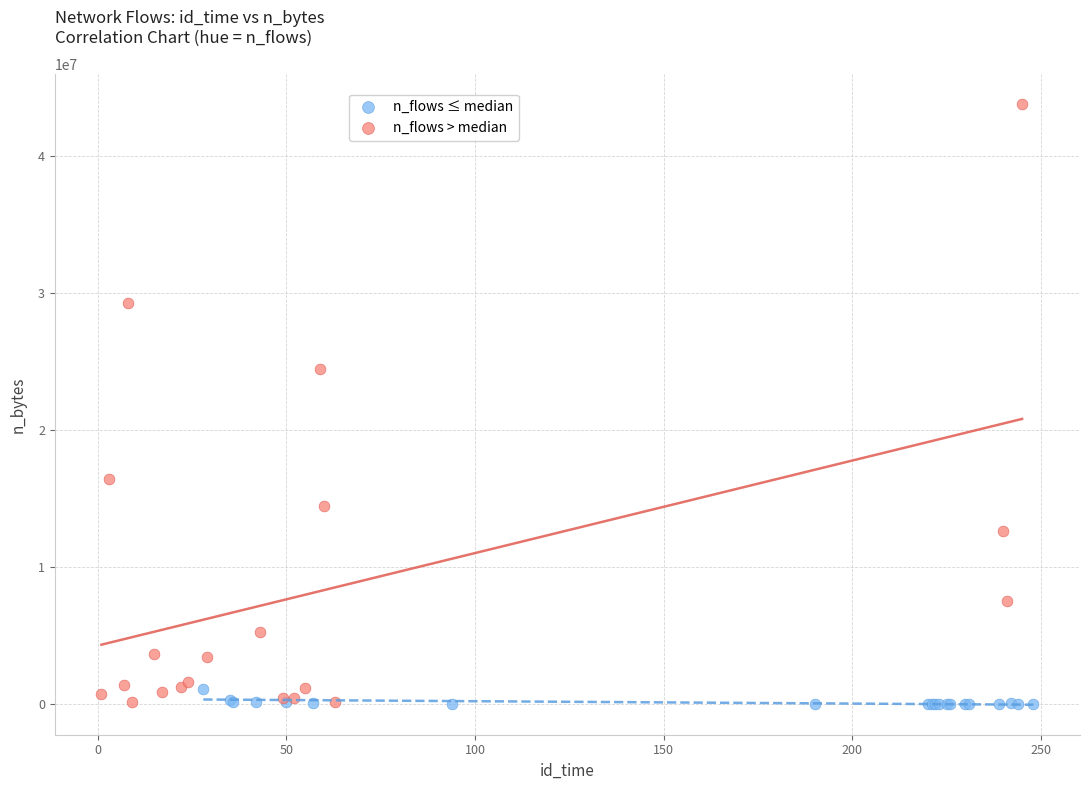

Which series has the widest spread of Y values?

n_flows > median